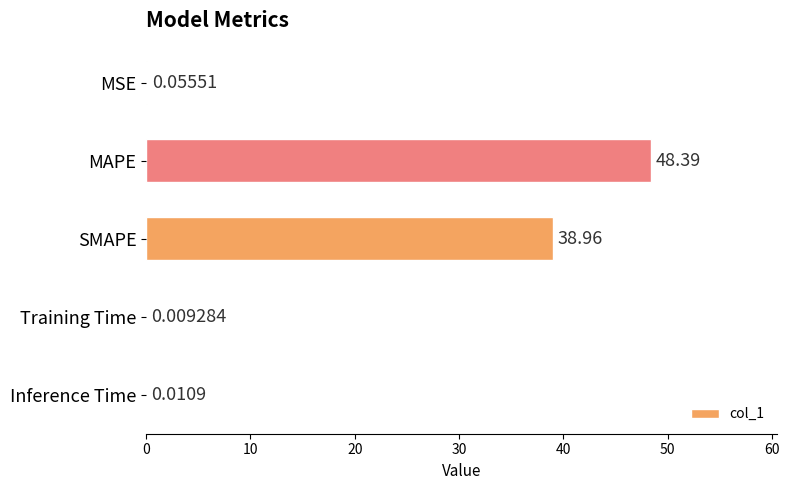

At which label is the value closest to 24?

SMAPE